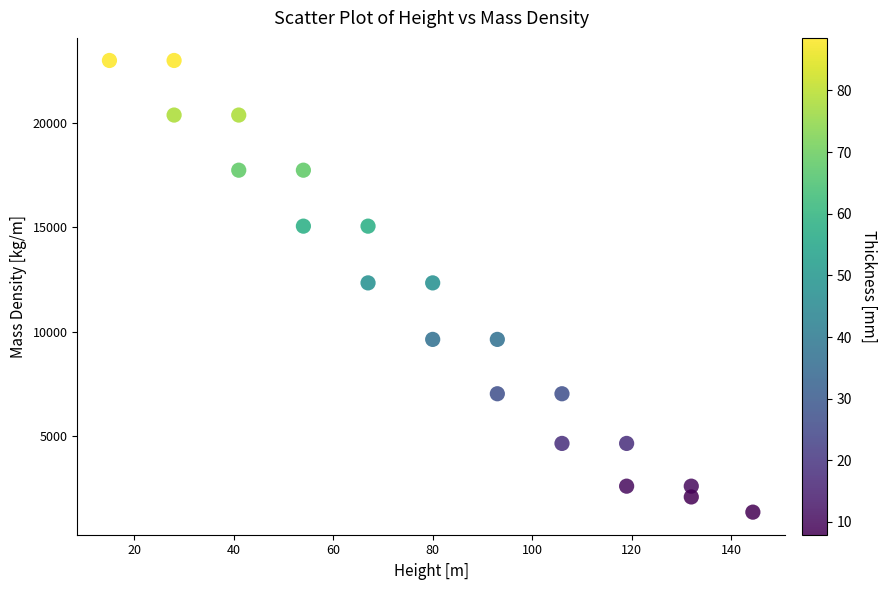

What is the range of Y values (max minus min)?

21655.4